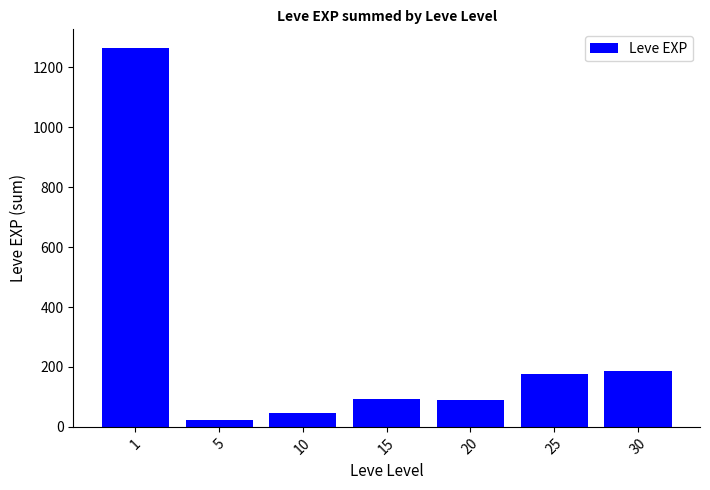

What is the ratio of the value at 10 to the value at 20?

0.5